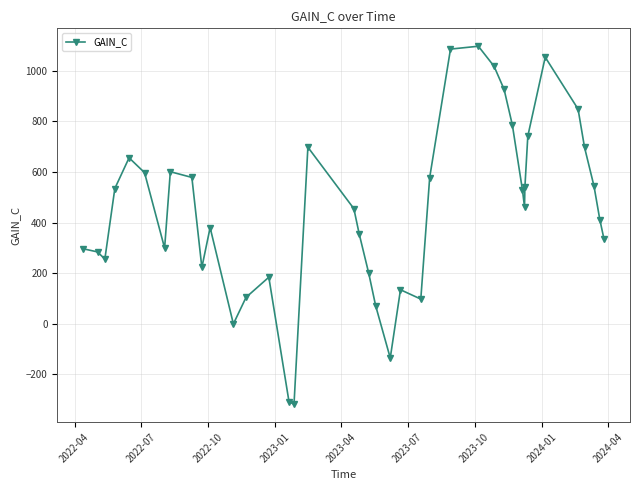

What is the greatest value displayed?

1096.6